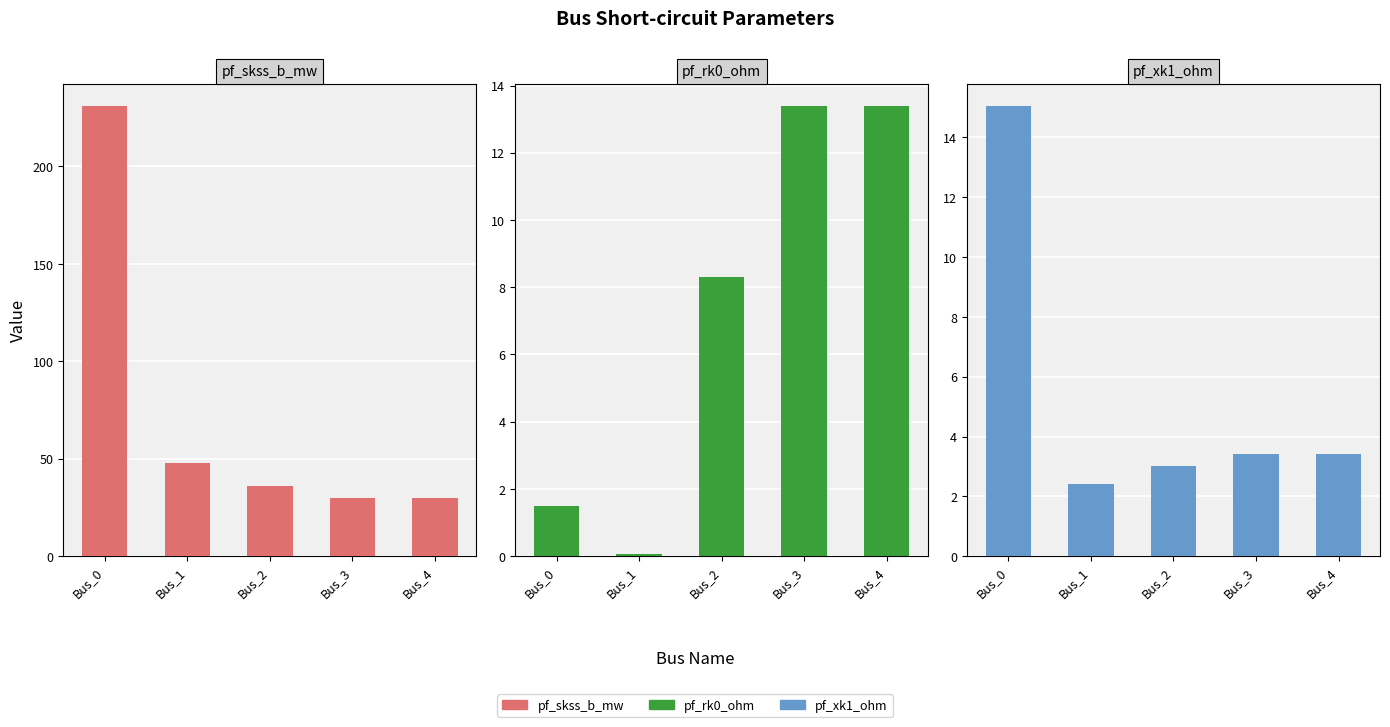

Reading left to right, what are all the values shown in this chart?

pf_skss_b_mw: Bus_0=230.9	Bus_1=47.7	Bus_2=36.0	Bus_3=30.1	Bus_4=30.1
pf_rk0_ohm: Bus_0=1.5	Bus_1=0.1	Bus_2=8.3	Bus_3=13.4	Bus_4=13.4
pf_xk1_ohm: Bus_0=15.0	Bus_1=2.4	Bus_2=3.0	Bus_3=3.4	Bus_4=3.4